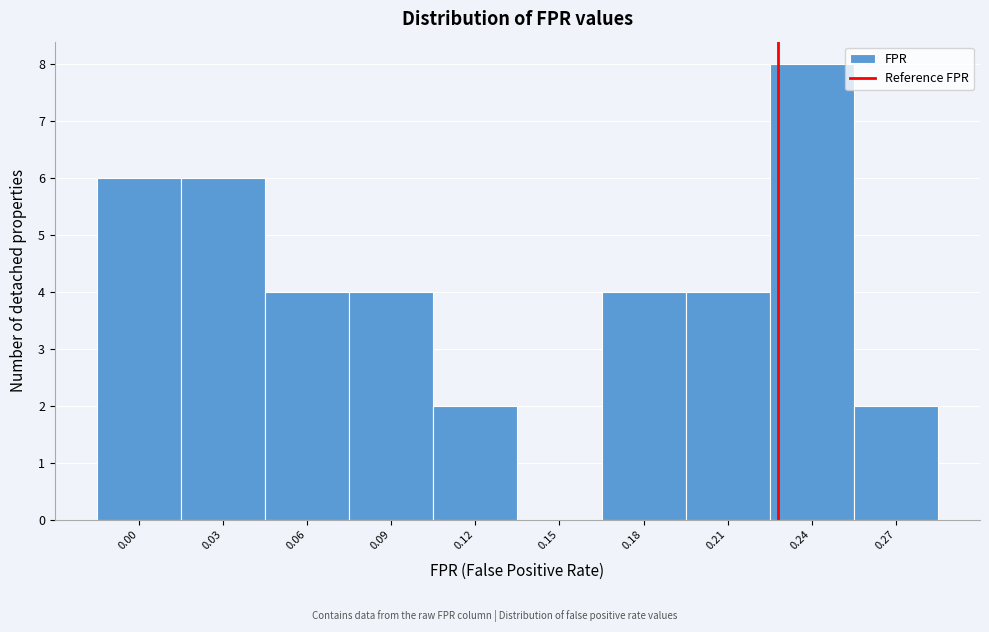

Reading left to right, list all the values displayed in this chart.

0.00=6	0.03=6	0.06=4	0.09=4	0.12=2	0.15=0	0.18=4	0.21=4	0.24=8	0.27=2